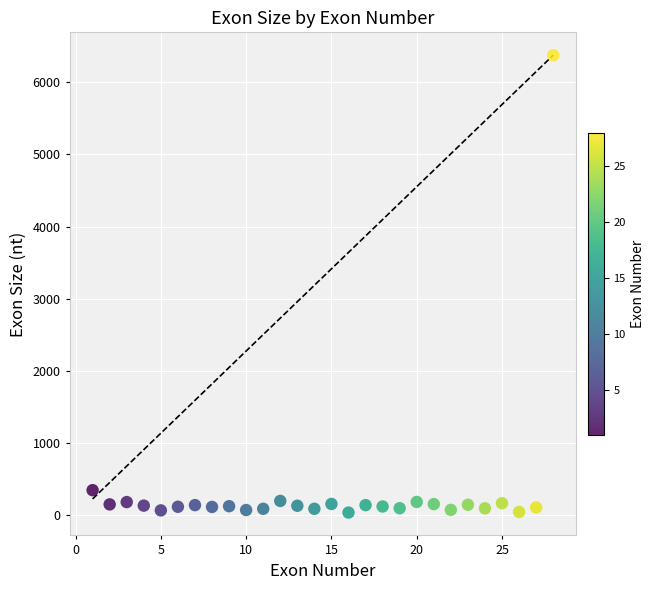

What is the range of Y values (max minus min)?

6334